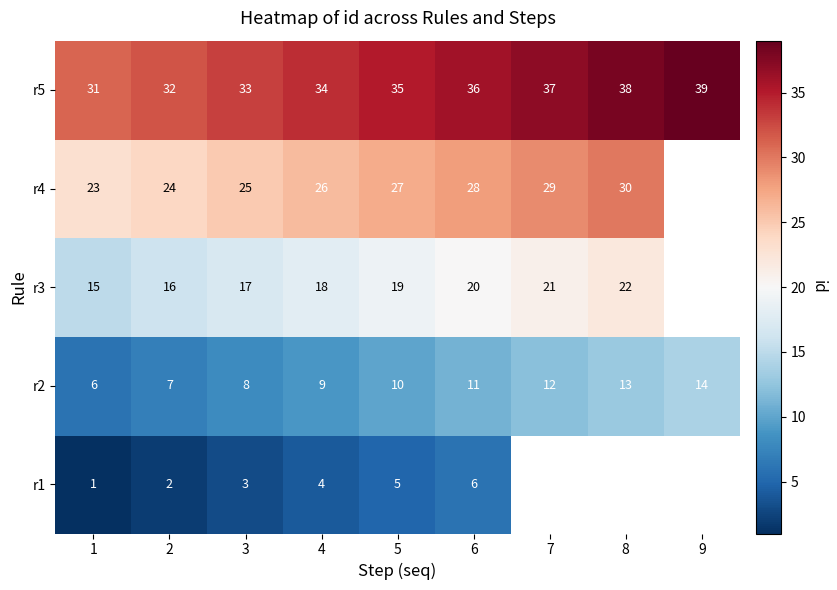

True or false: r2 has a value of 8.0 at 1.

False